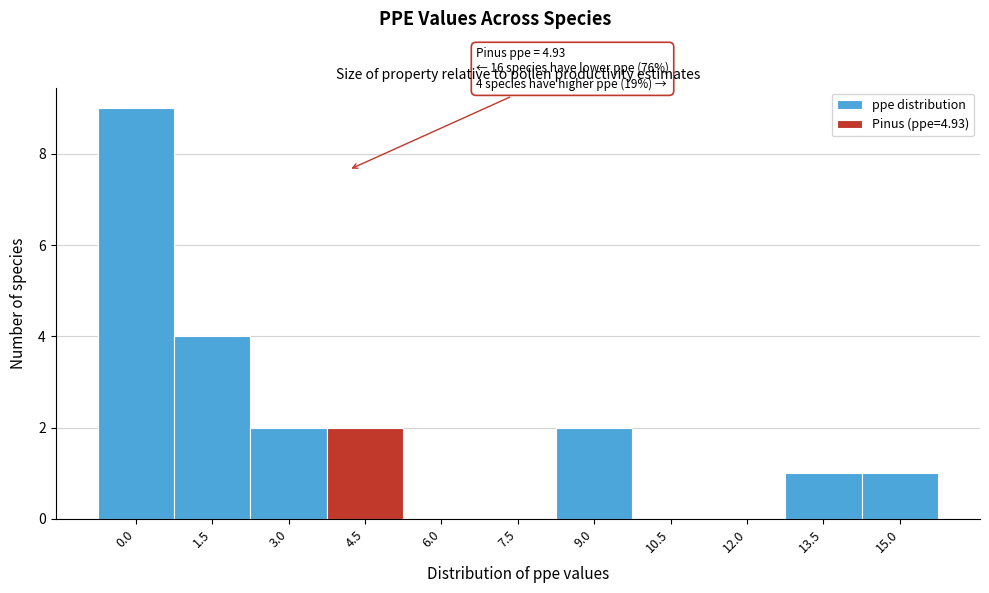

Reading left to right, list all the values displayed in this chart.

0.0=9	1.5=4	3.0=2	4.5=2	6.0=0	7.5=0	9.0=2	10.5=0	12.0=0	13.5=1	15.0=1